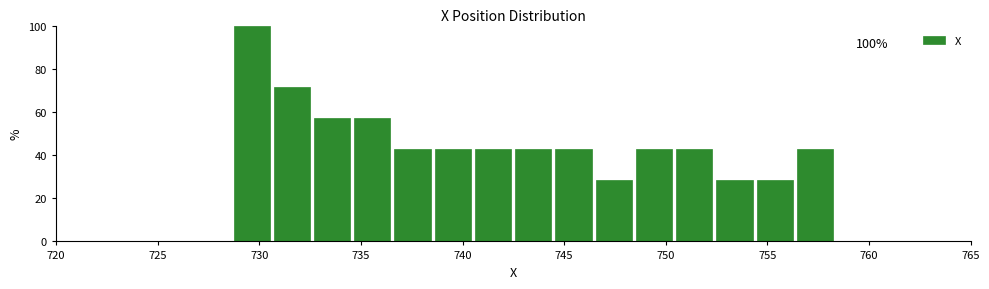

Around what value on the x-axis is the tallest bar? Give the approximate position of its centre, as read against the axis.

729.5